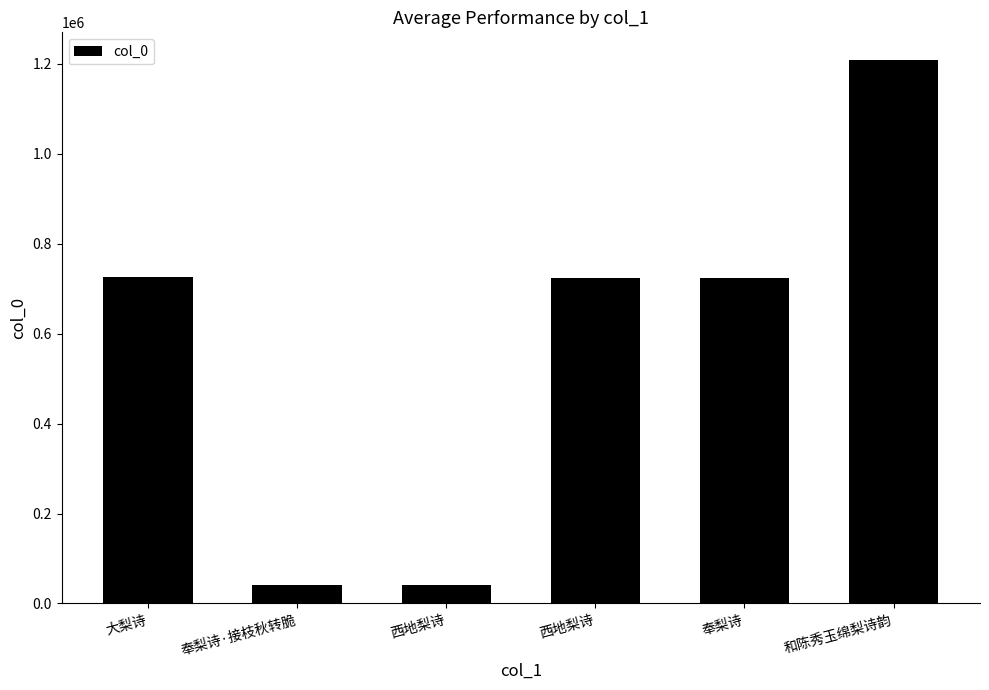

Rank the categories by value from highest to lowest.

和陈秀玉绵梨诗韵, 大梨诗, 奉梨诗, 西地梨诗, 西地梨诗, 奉梨诗·接枝秋转脆